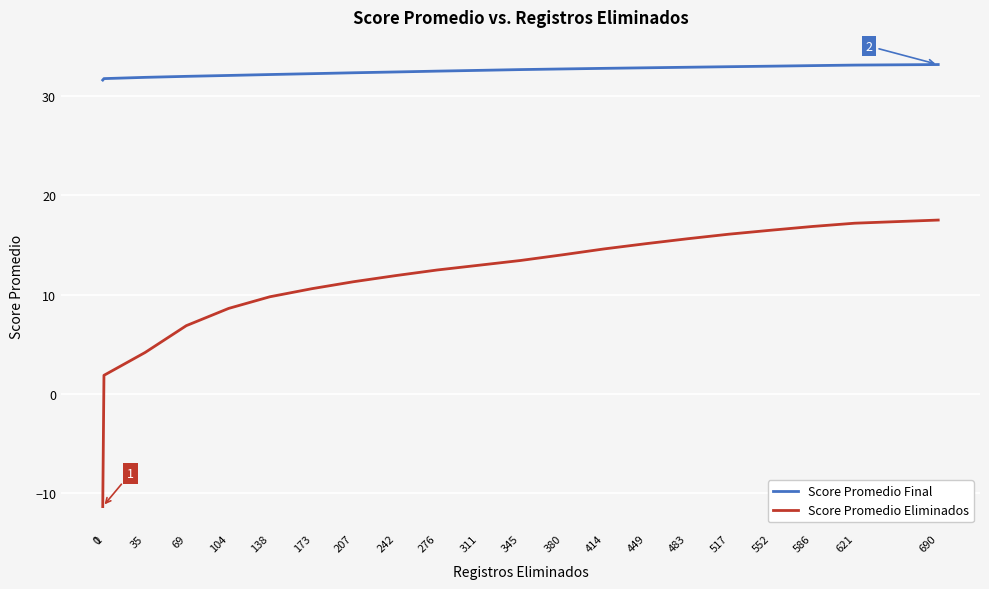

What is the sum of the Score Promedio Eliminados values at 104 and 345?

22.0